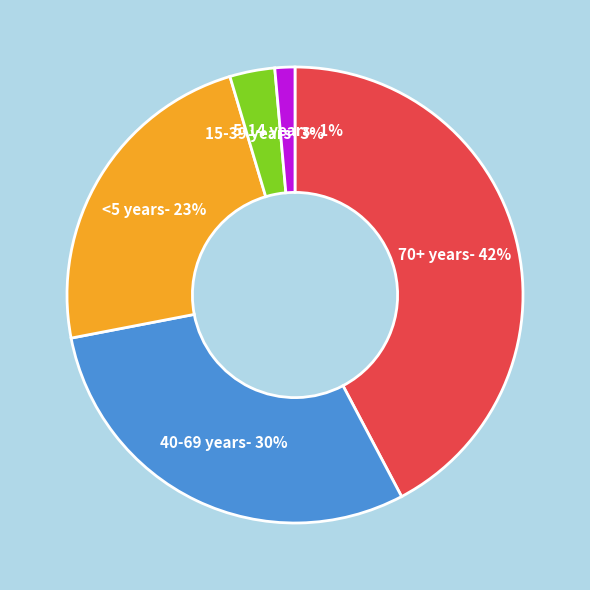

What is the ratio of the value at 70+ years- 42% to the value at 40-69 years- 30%?

1.4